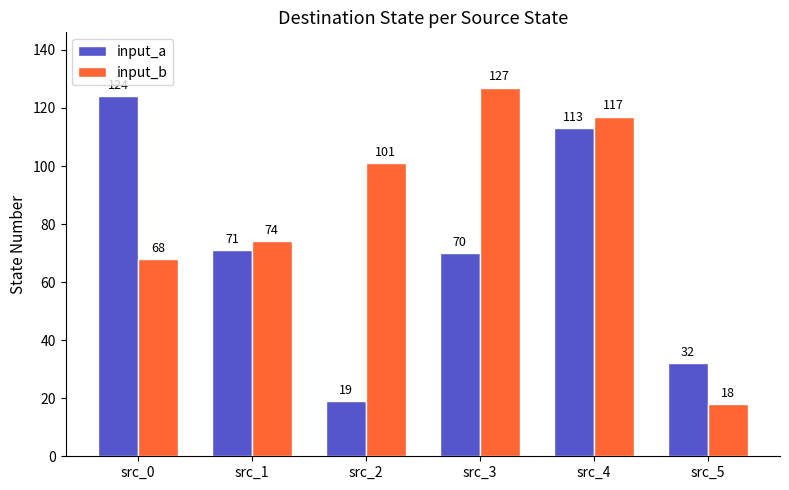

Reading right to left, what are all the values shown in this chart?

input_a: 32	113	70	19	71	124
input_b: 18	117	127	101	74	68